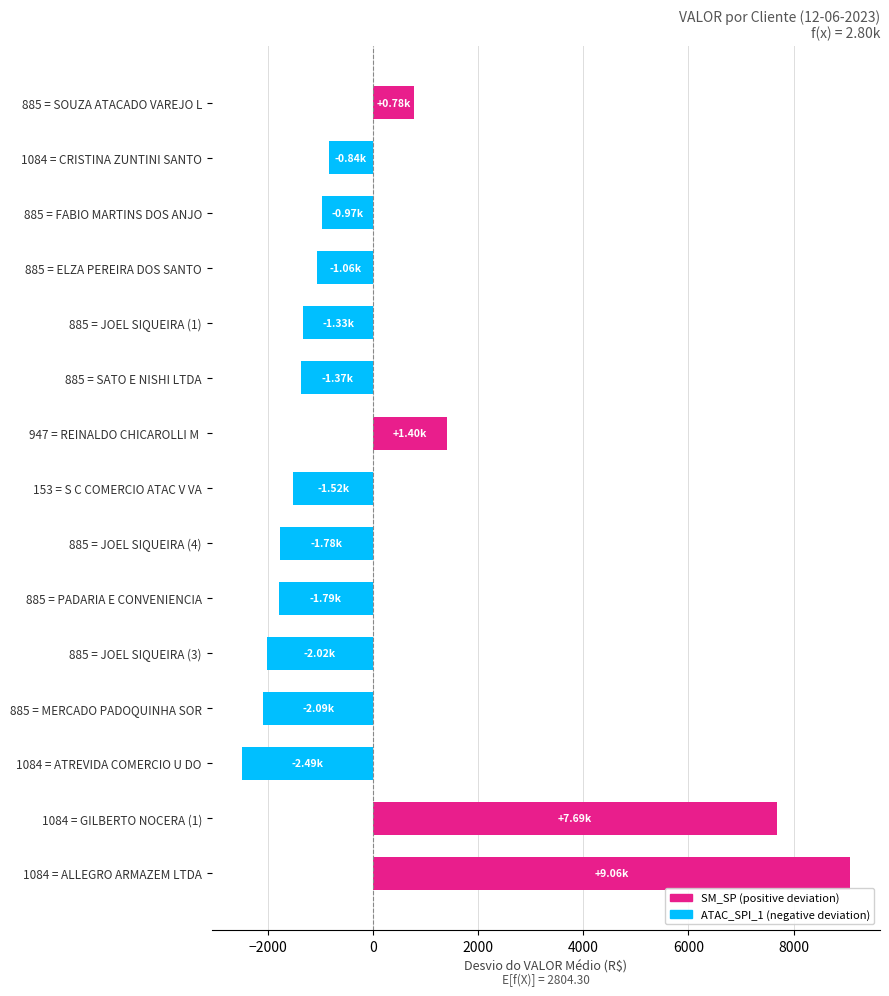

What is the difference between the maximum and minimum values?

11557.2